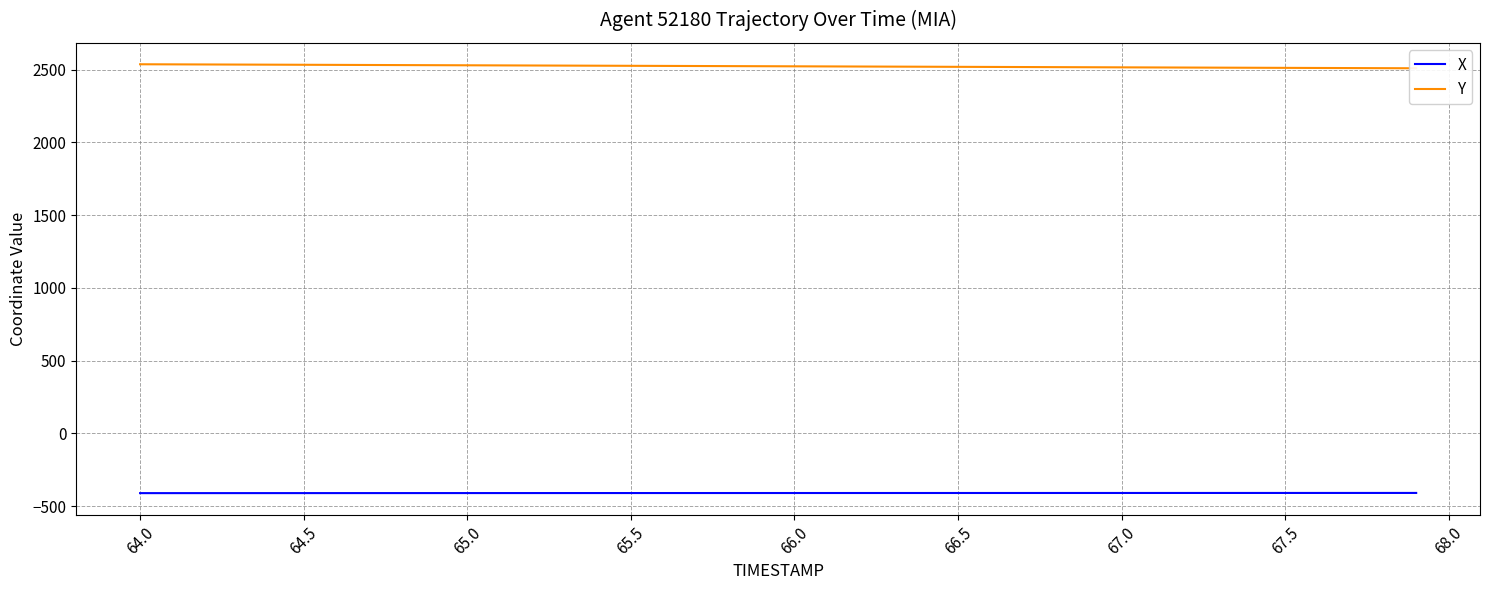

The value of X at 66.0 is -732.6. True or false?

False